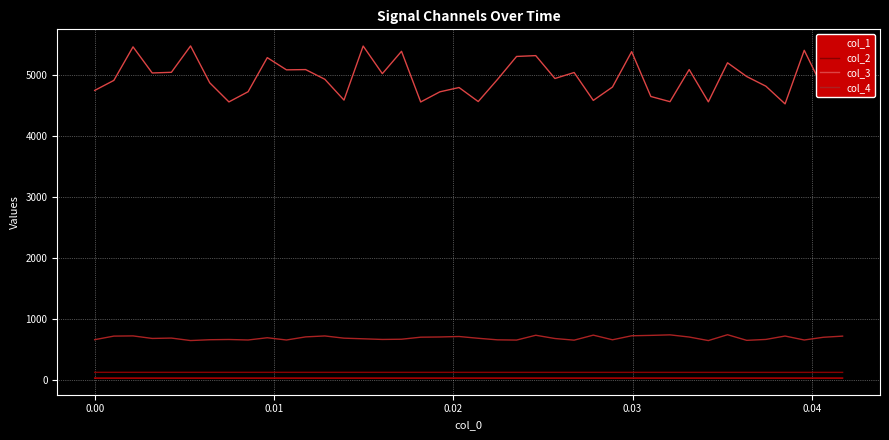

What is the lowest value of the col_4 series?

650.8